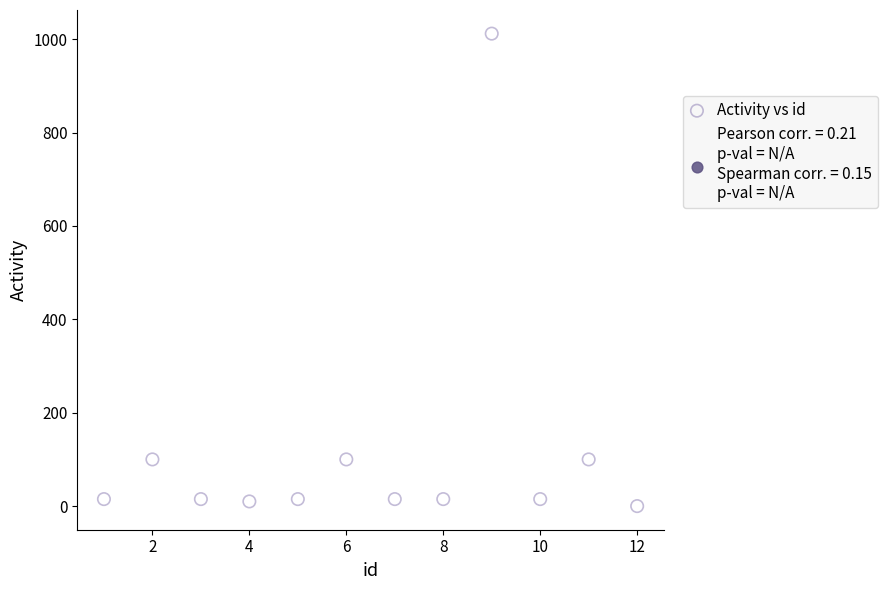

What is the range of X values (max minus min)?

11